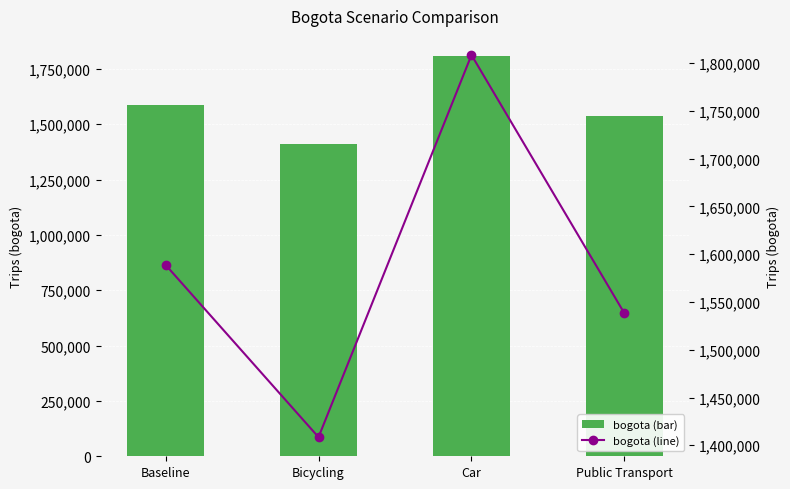

True or false: bogota (line) has a value of 1408502.0 at Bicycling.

True